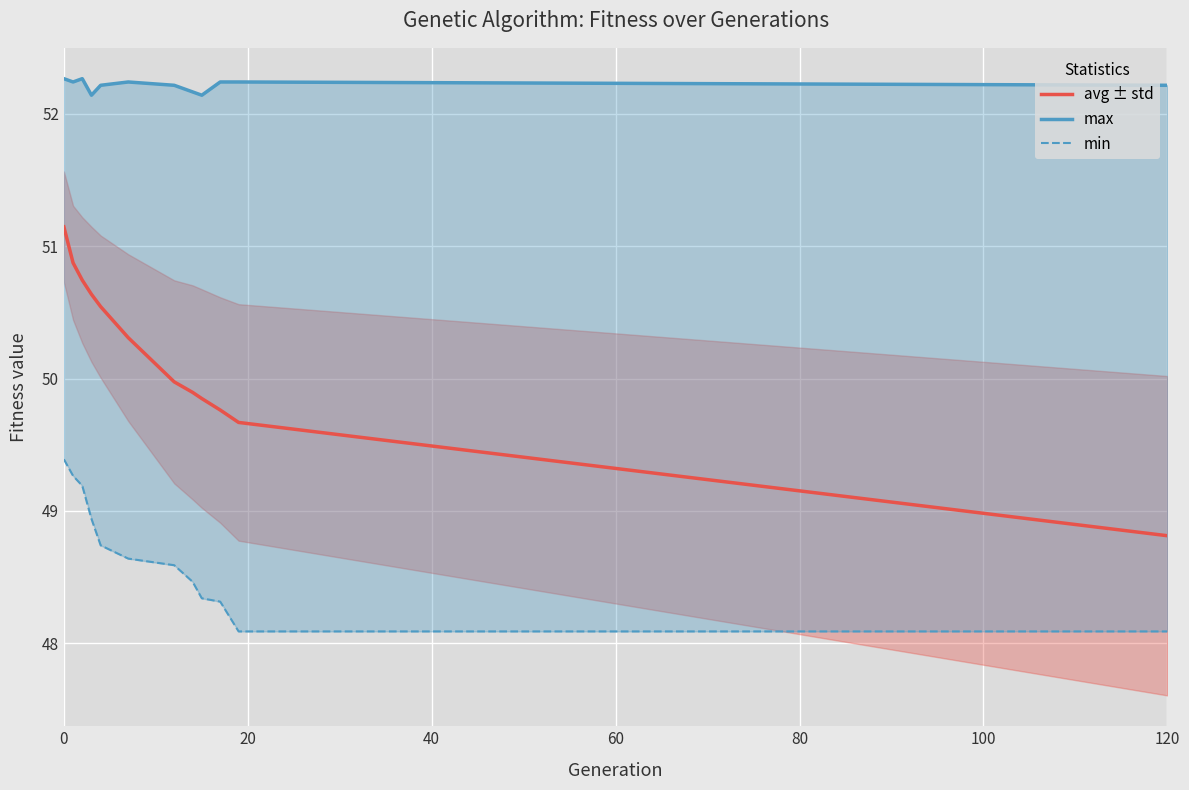

Does the chart display data point markers on the line(s)?

No